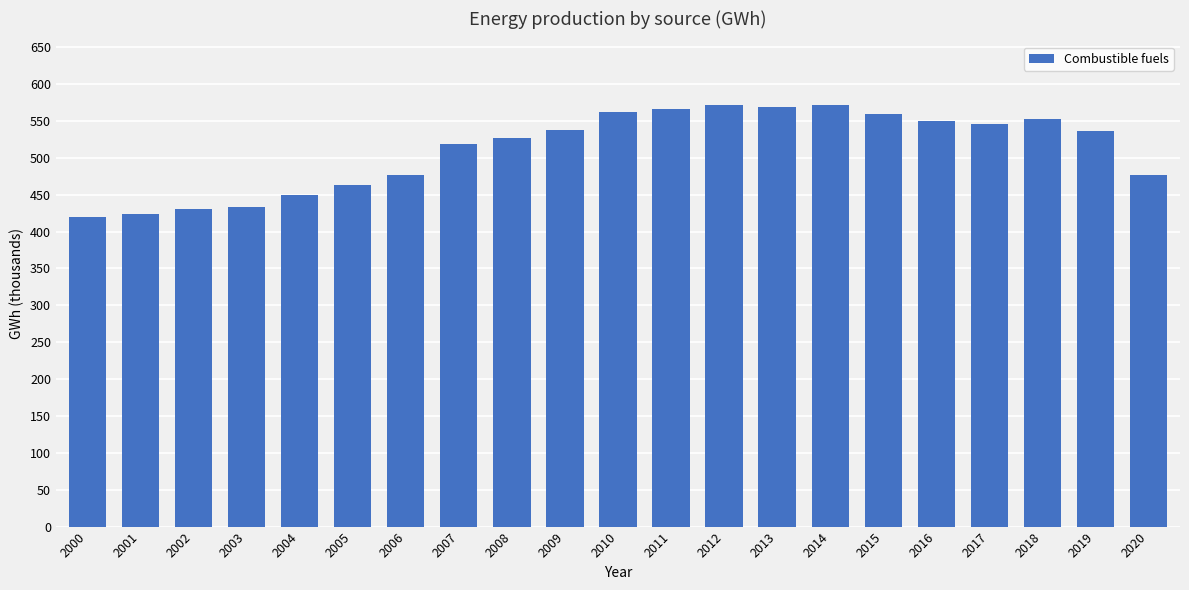

Is it true that the value at 2011 is 882361?

False